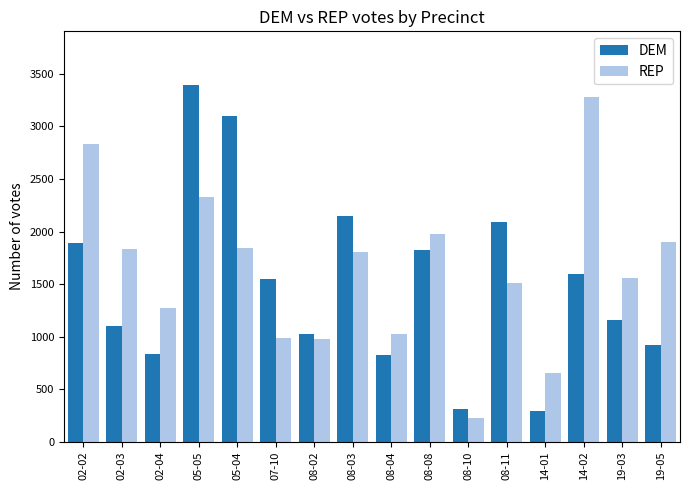

What is the value of the DEM bar at the 11th from the left?

309